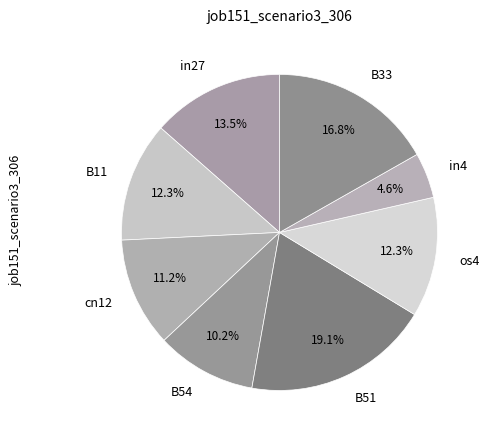

Which category has the biggest portion of the pie?

B51